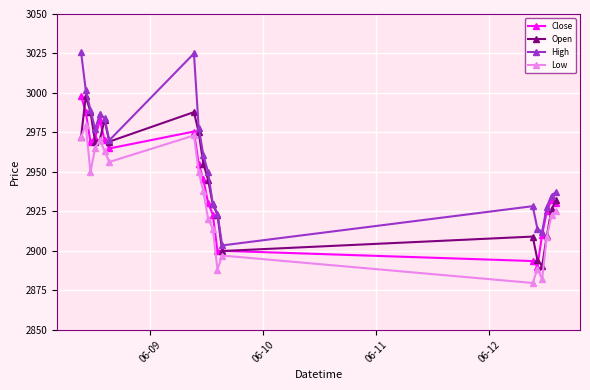

Which series has the largest range (max minus min)?

High